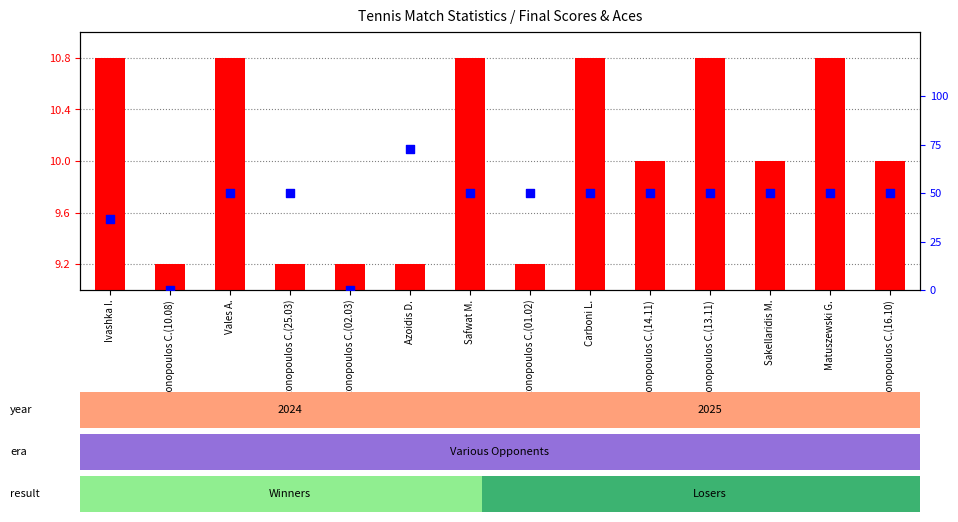

What are all the series names shown in the legend?

transformed count, percentile rank within the sample